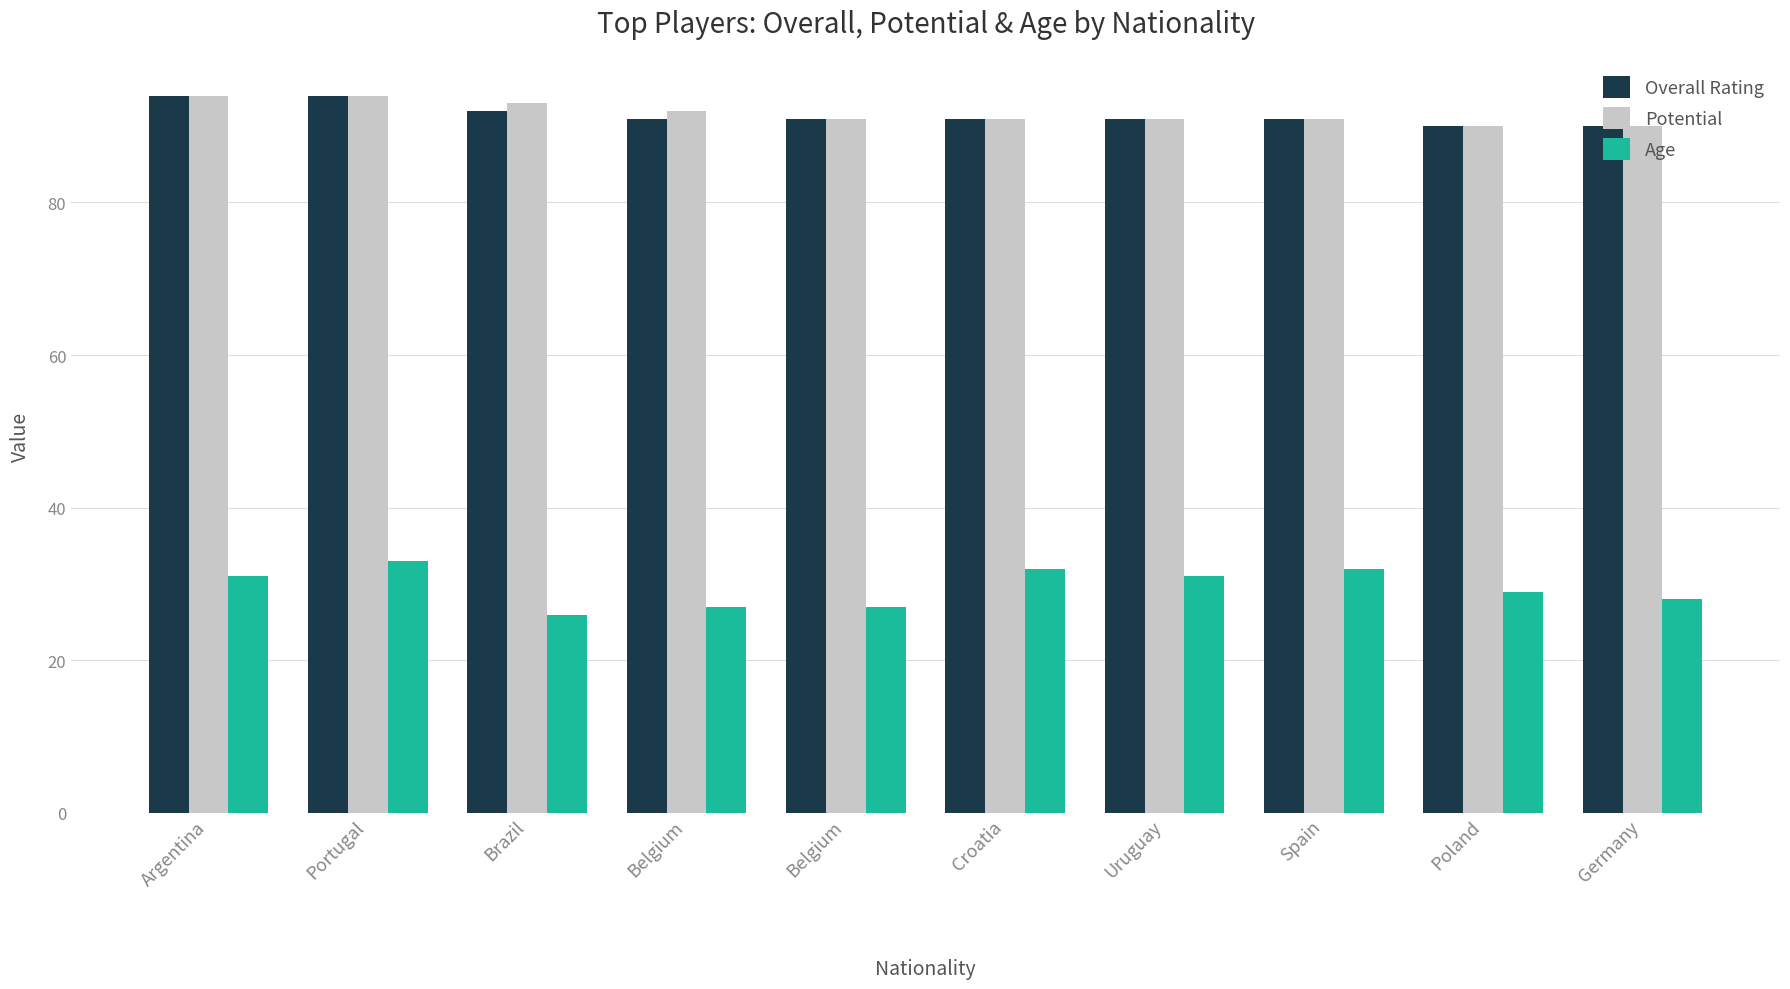

Are the bars horizontal?

No